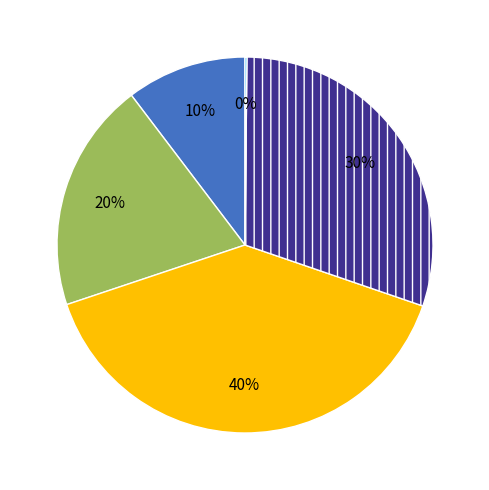

Does any single category account for the majority?

No